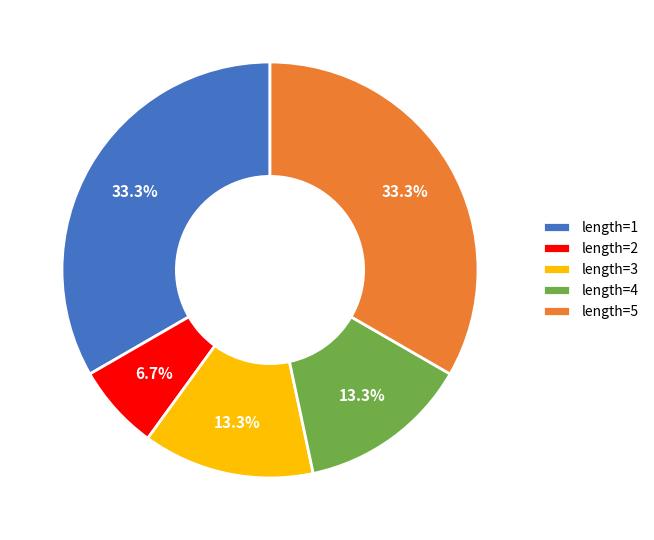

Is there any slice that represents more than half of the pie?

No